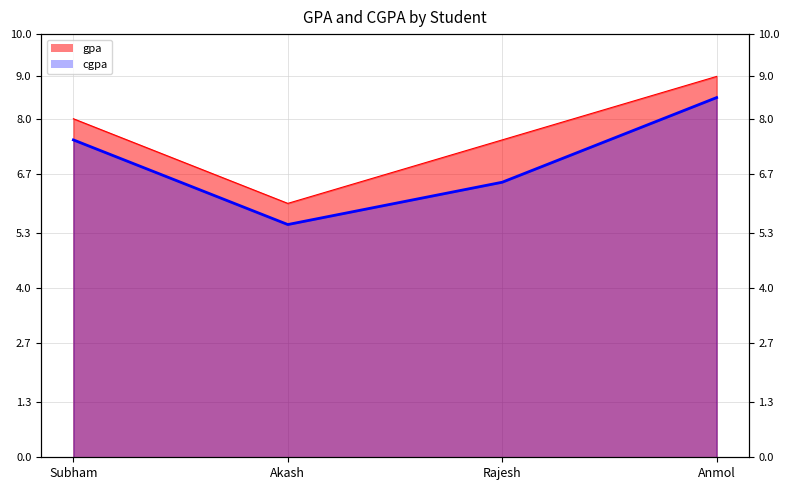

The cgpa series shows 7.5 at Subham. True or false?

True